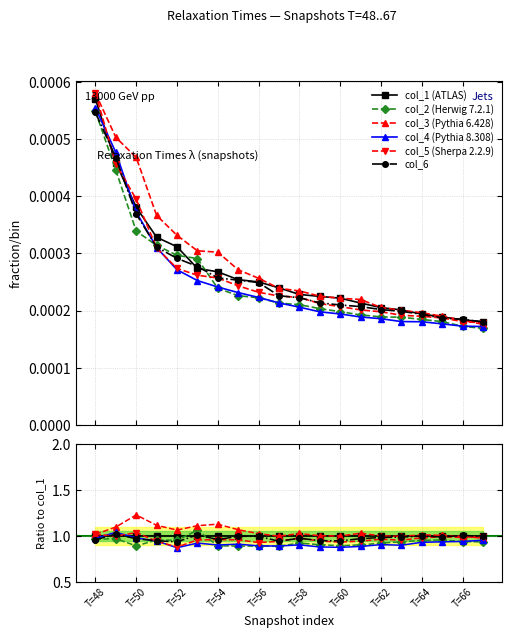

True or false: col_2 (Herwig 7.2.1) has more than 1 interior local peaks.

True